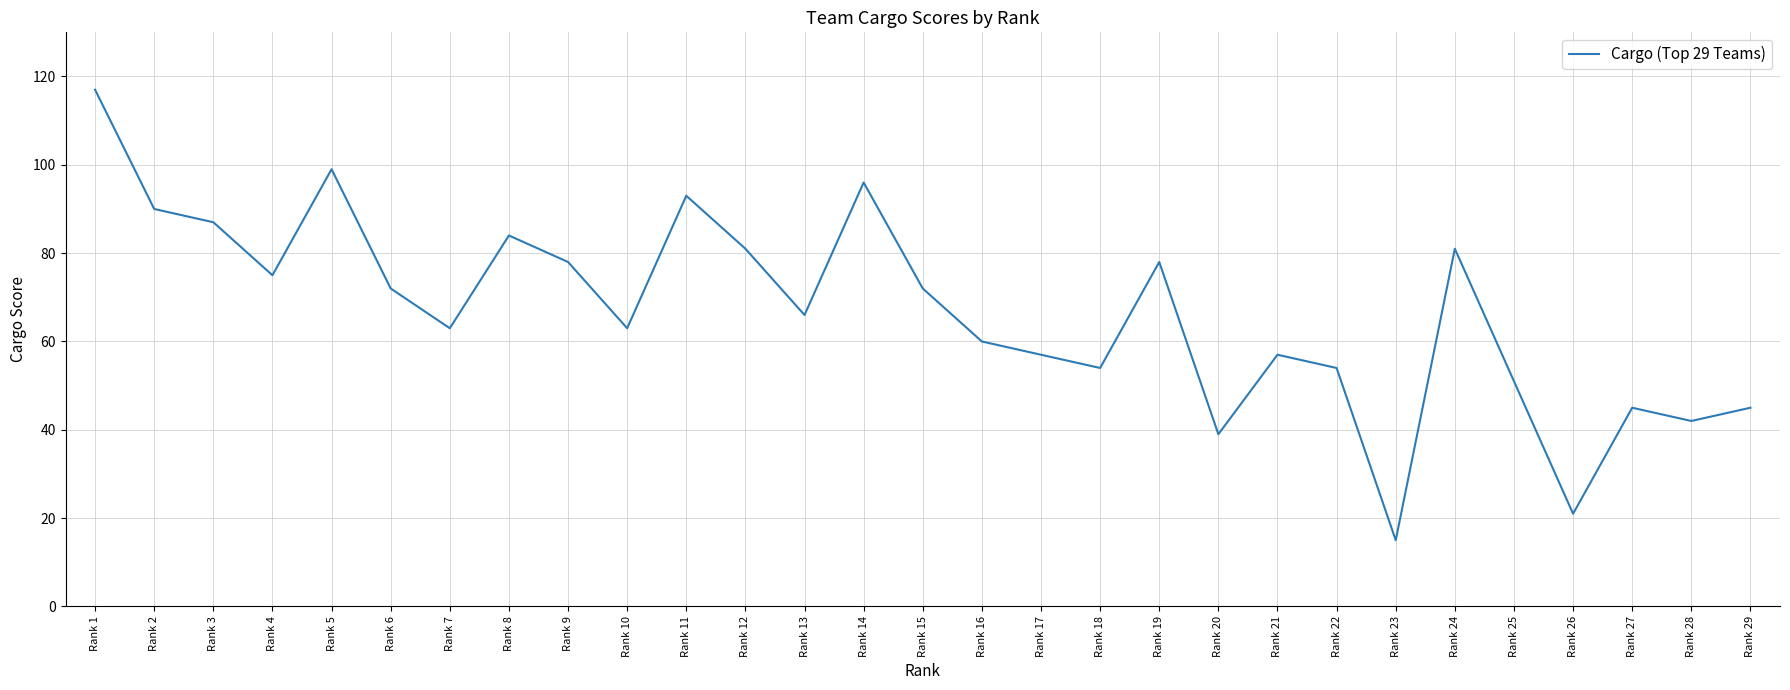

What is the average value?

67